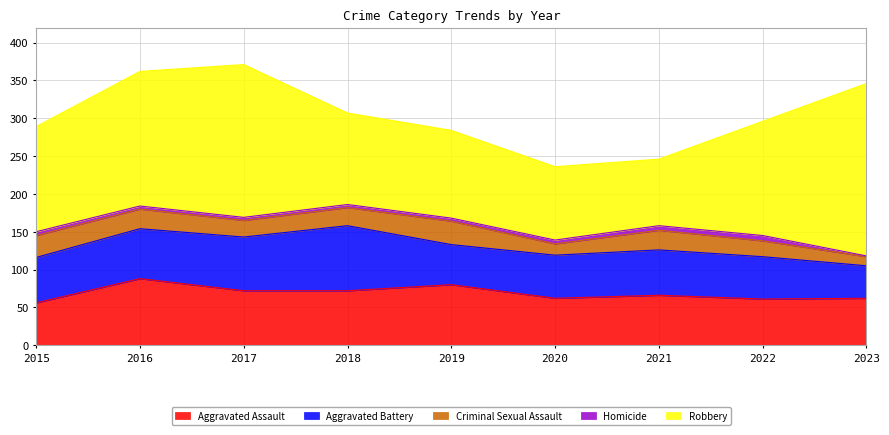

Does the chart have visible grid lines?

Yes